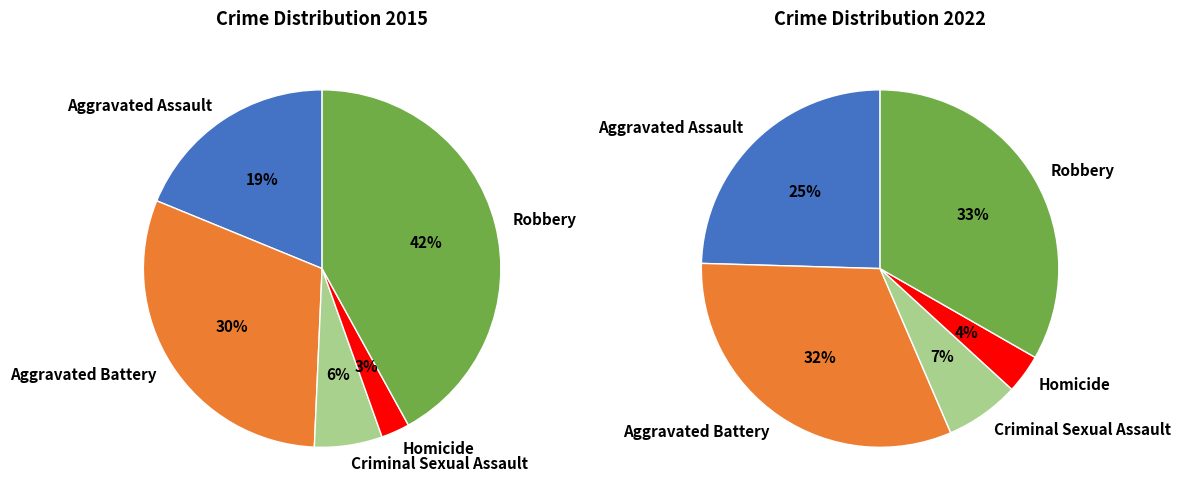

What percentage is the 2 slice, to the nearest percent?

7%